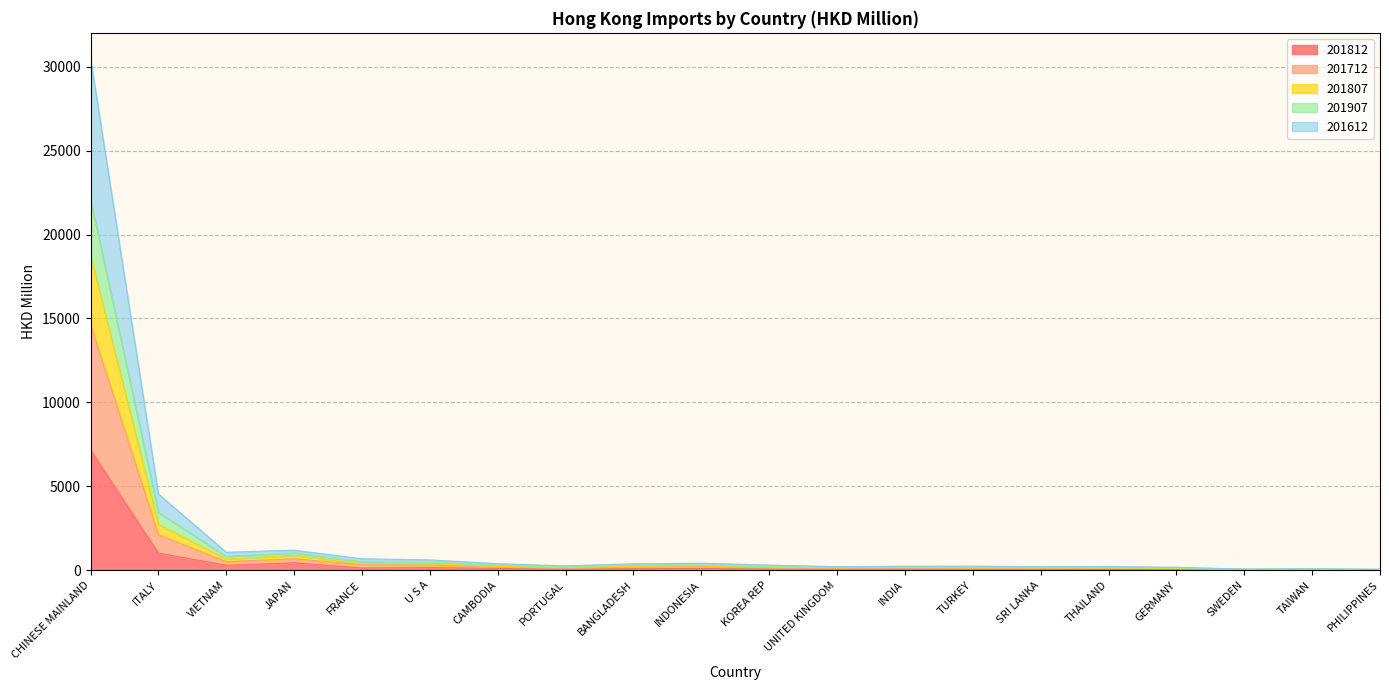

True or false: 201712 has a value of 210.8 at SRI LANKA.

True